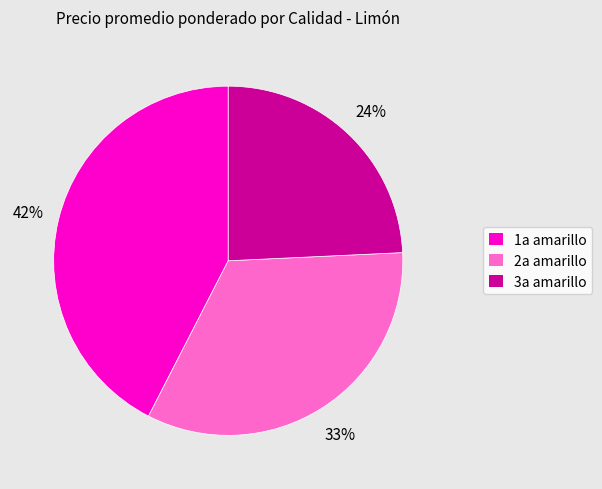

Rank the categories by value from highest to lowest.

1a amarillo, 2a amarillo, 3a amarillo